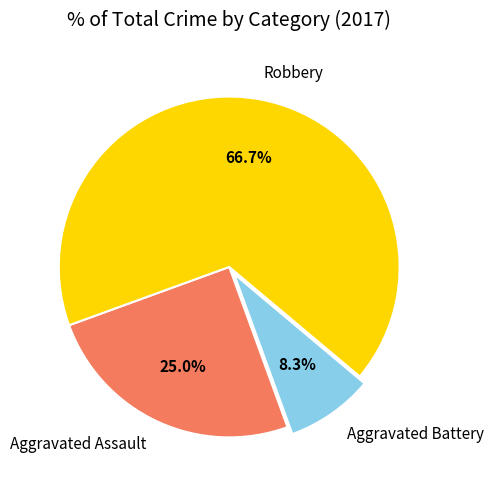

To the nearest percent, what percentage of the pie is Aggravated Assault?

25%